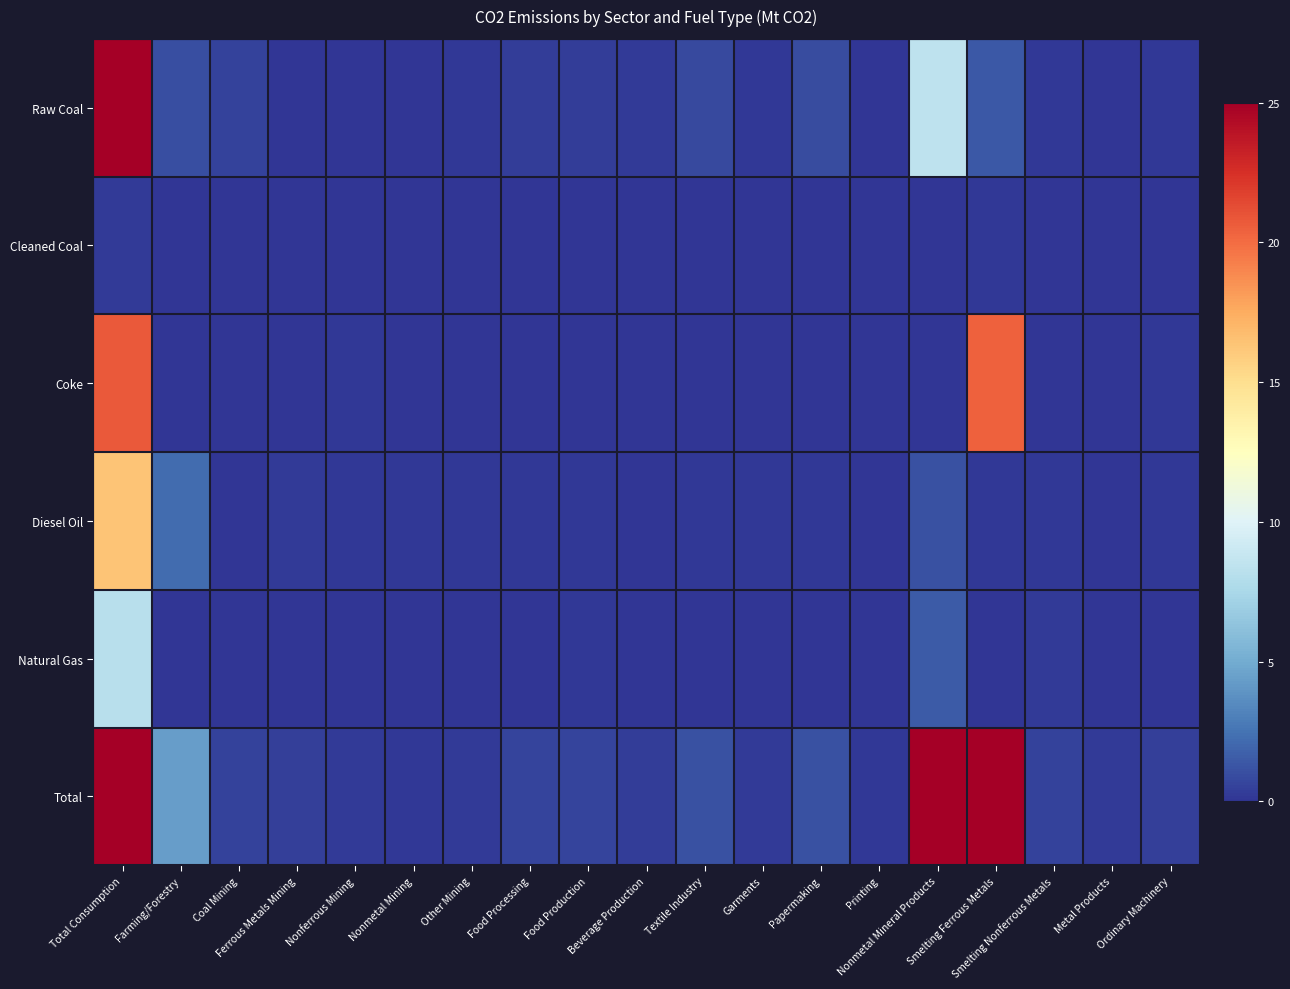

At which category is the sum across all series the highest?

Total Consumption